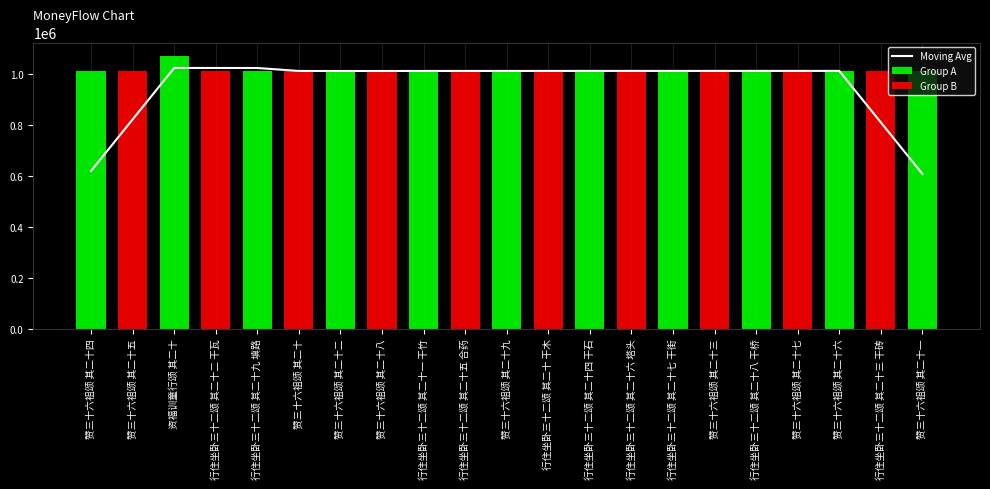

List the labels in order of value, smallest first.

赞三十六祖颂 其二十一, 赞三十六祖颂 其二十四, 行住坐卧三十二颂 其二十三 干砖, 赞三十六祖颂 其二十五, 赞三十六祖颂 其二十二, 赞三十六祖颂 其二十八, 赞三十六祖颂 其二十, 行住坐卧三十二颂 其二十一 干竹, 行住坐卧三十二颂 其二十五 合药, 赞三十六祖颂 其二十九, 行住坐卧三十二颂 其二十七 干街, 行住坐卧三十二颂 其二十 干木, 行住坐卧三十二颂 其二十六 塔头, 赞三十六祖颂 其二十六, 赞三十六祖颂 其二十七, 行住坐卧三十二颂 其二十八 干桥, 行住坐卧三十二颂 其二十四 干石, 赞三十六祖颂 其二十三, 行住坐卧三十二颂 其二十九 填路, 行住坐卧三十二颂 其二十二 干瓦, 资福训童行颂 其二十